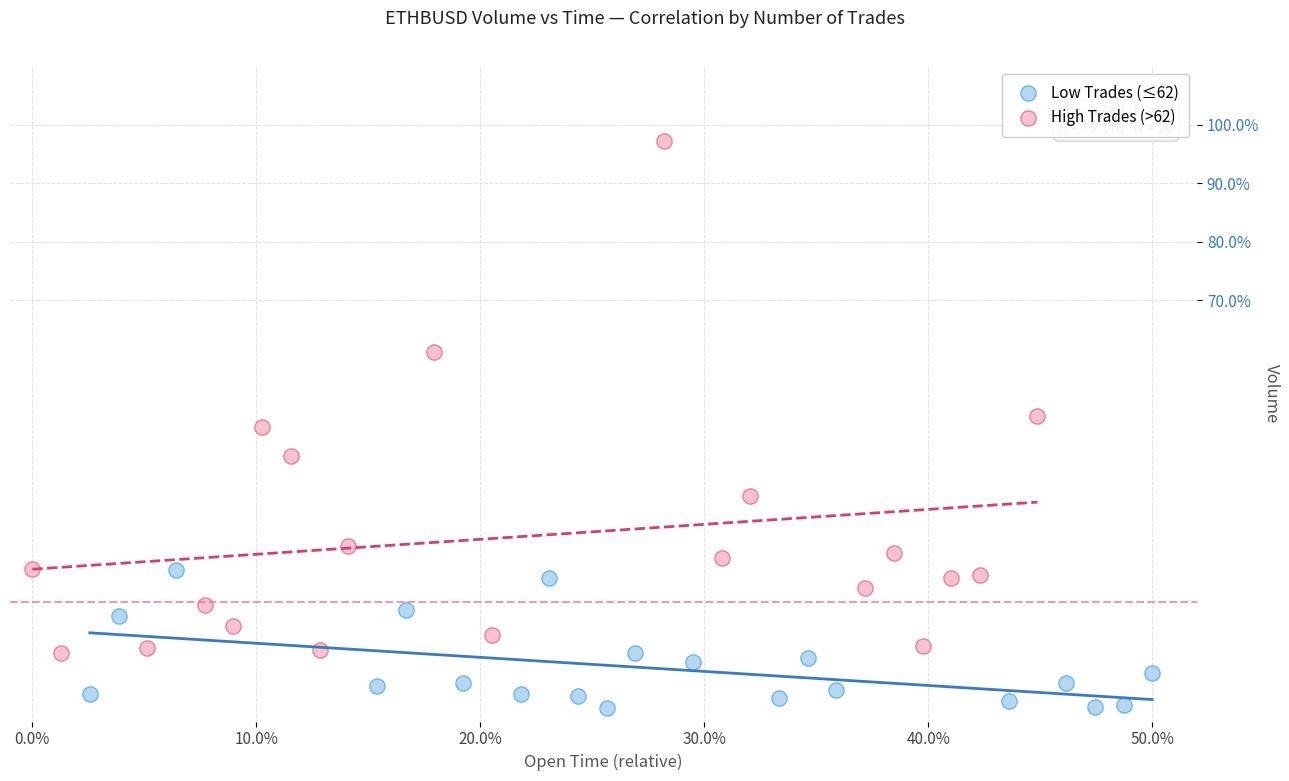

Which series reaches the maximum Y coordinate?

High Trades (>62)